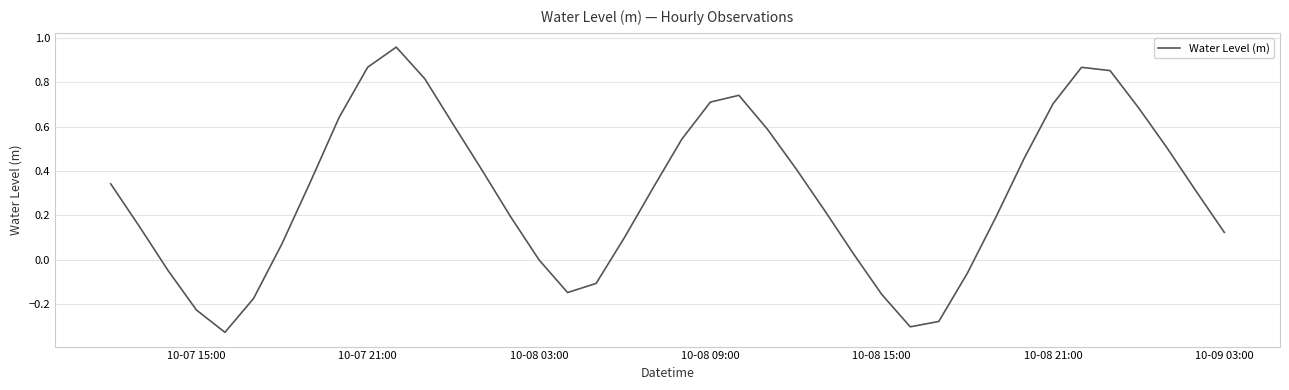

What is the difference between the maximum and minimum values?

1.3